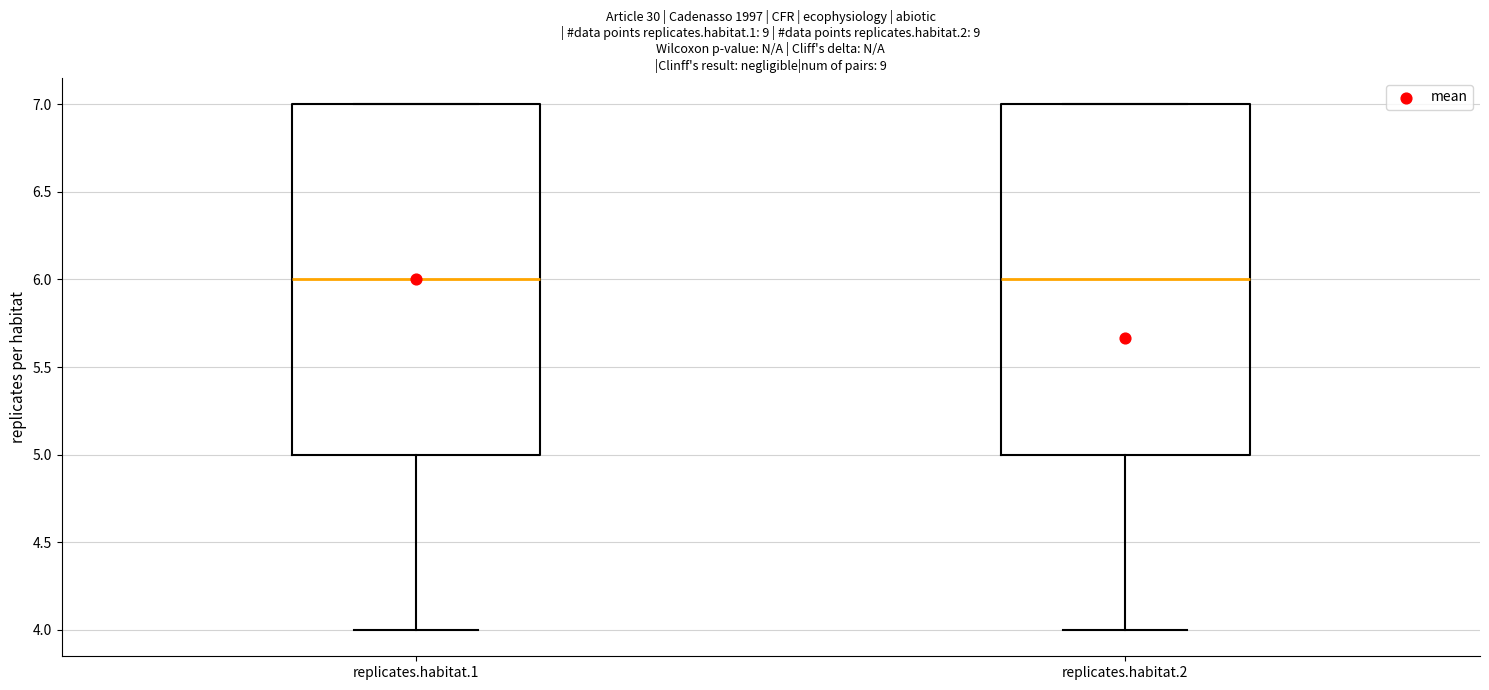

Reading left to right, transcribe this box plot: for each box, give where its median line is, the range the box spans, and where its two whiskers end, as read against the y-axis. The values are not printed on the chart, so give them approximately, as read against the axis.

replicates.habitat.1: median 6, box 5 to 7, whiskers 4 to 7
replicates.habitat.2: median 6, box 5 to 7, whiskers 4 to 7